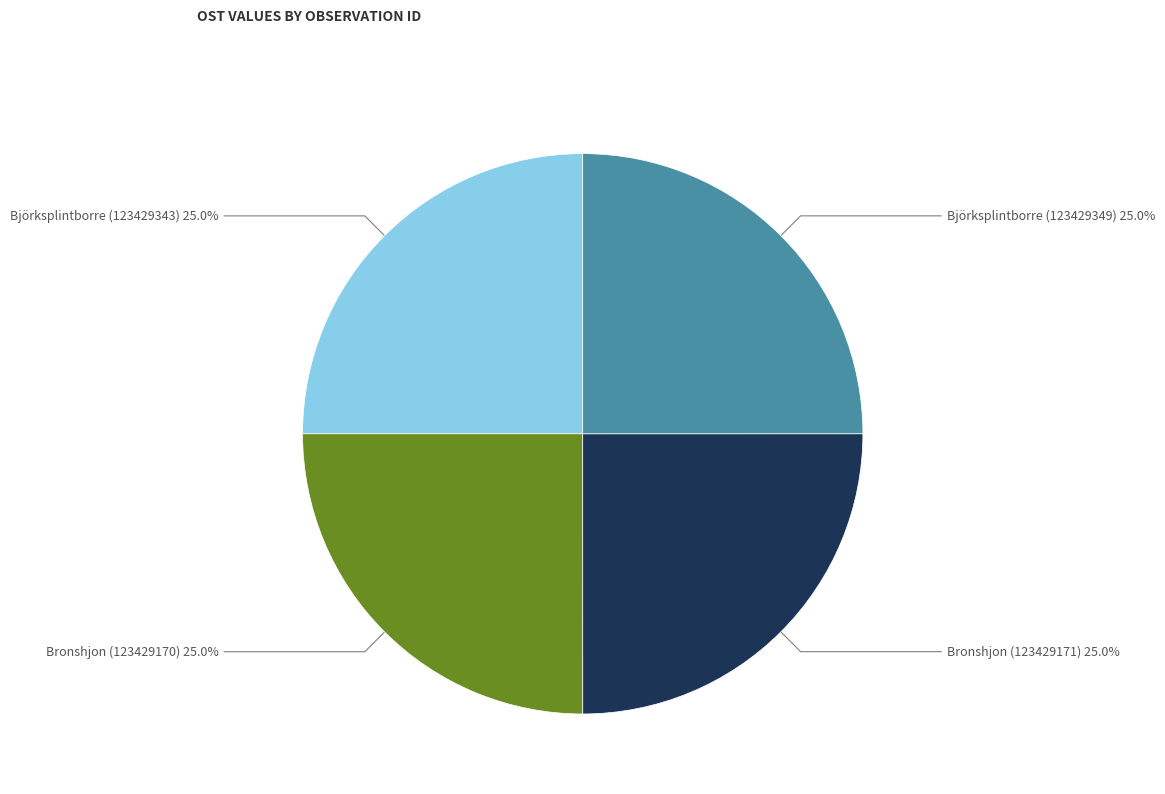

True or false: Björksplintborre (123429349) accounts for 15% of the total.

False